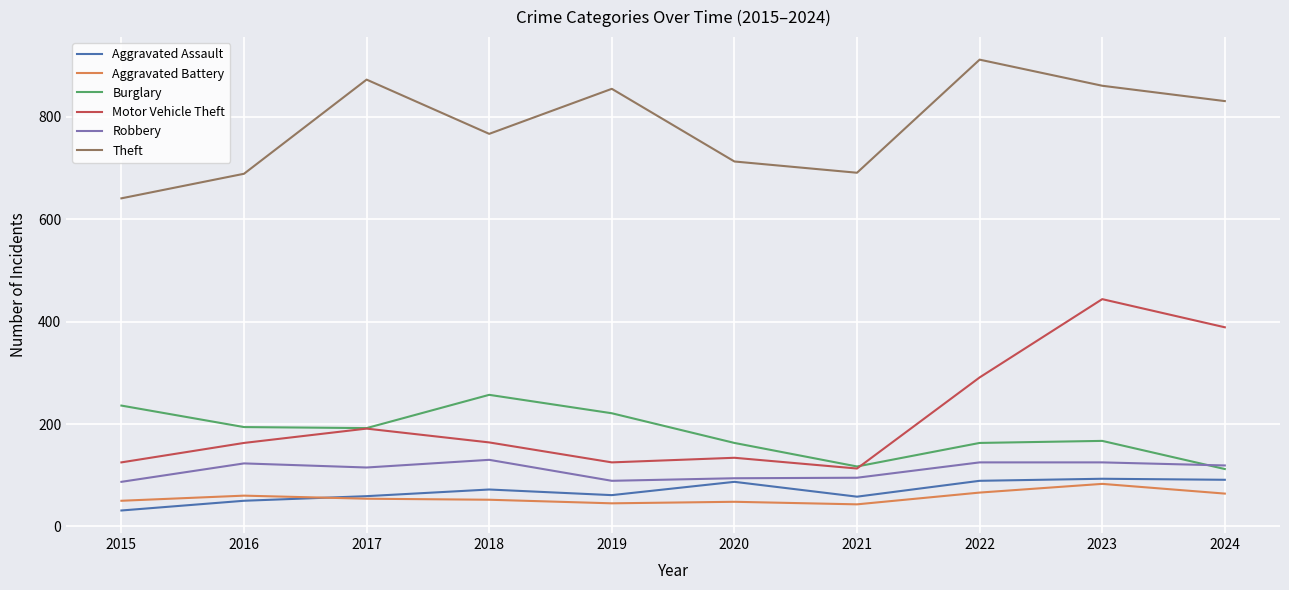

What is the highest value of the Theft series?

912